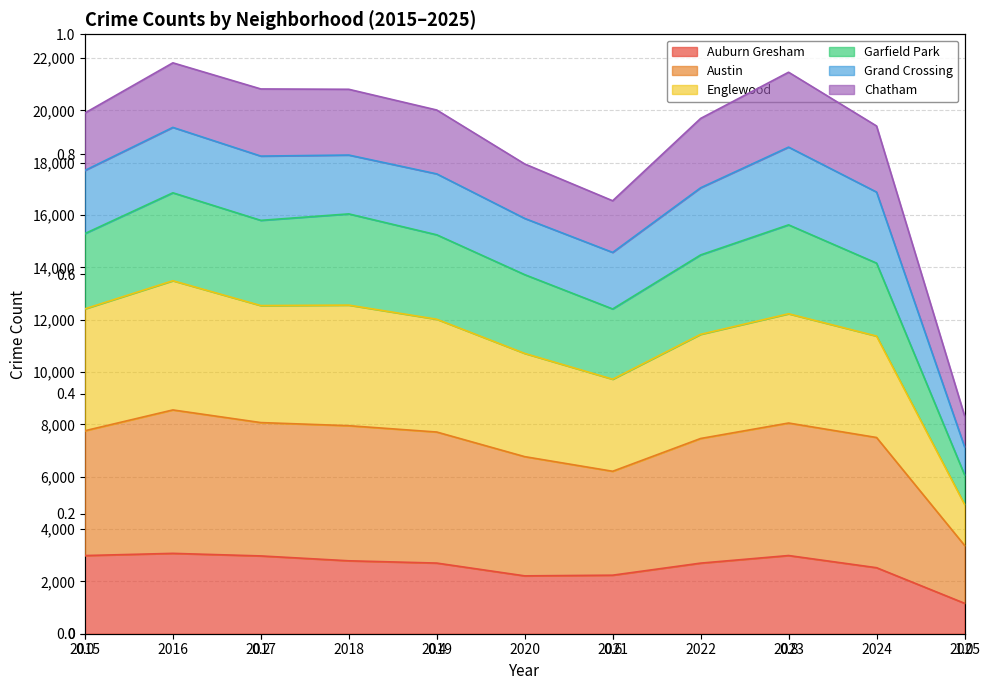

Does the chart display data point markers on the line(s)?

No